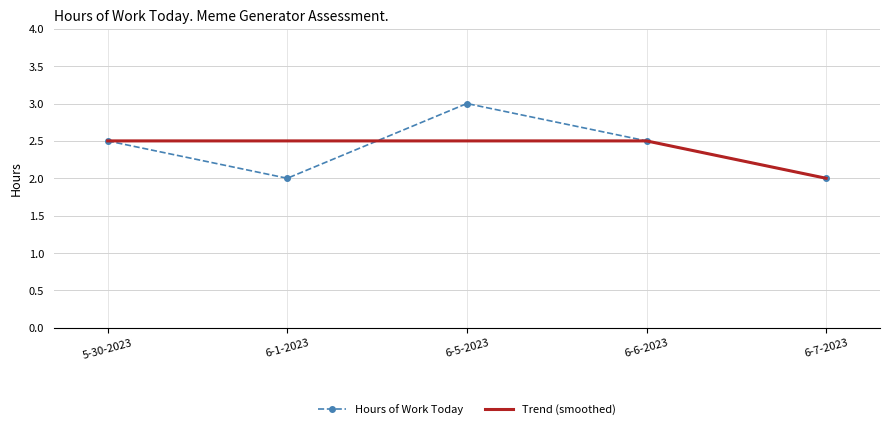

At which category is the sum across all series the highest?

6-5-2023